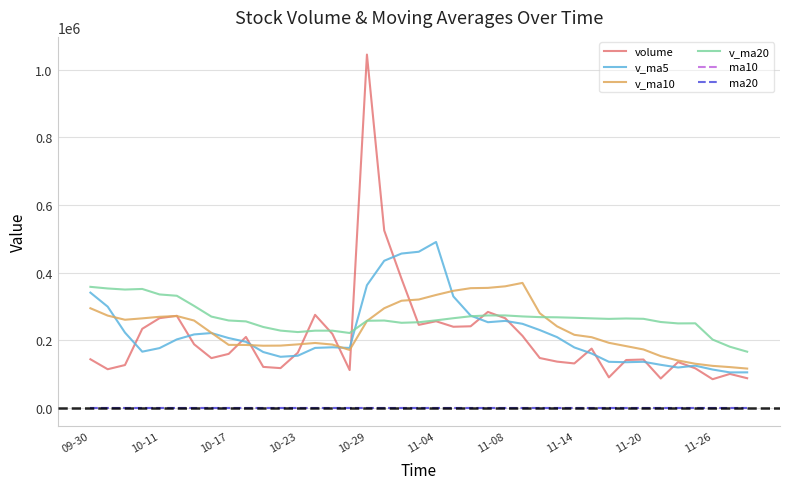

Which series has the widest spread of values?

volume